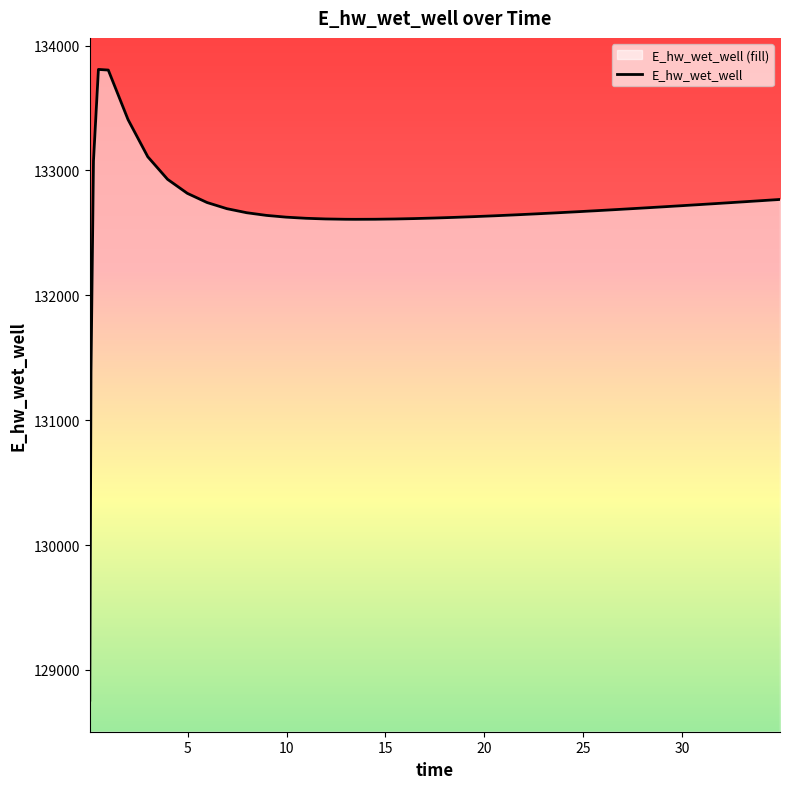

How many points are lower than both their immediate neighbors (excluding endpoints)?

1